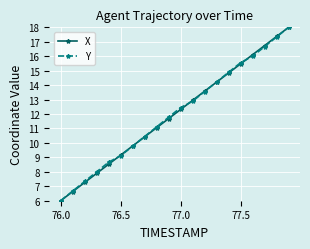

True or false: X has more than 2 interior local peaks.

False